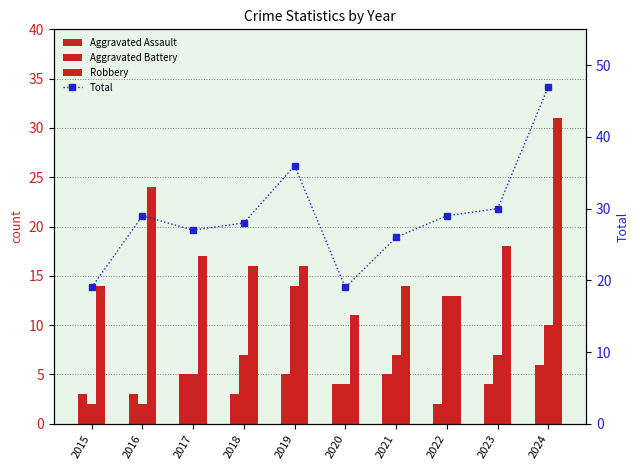

What is the spread (max minus min) of values at 2023?

26